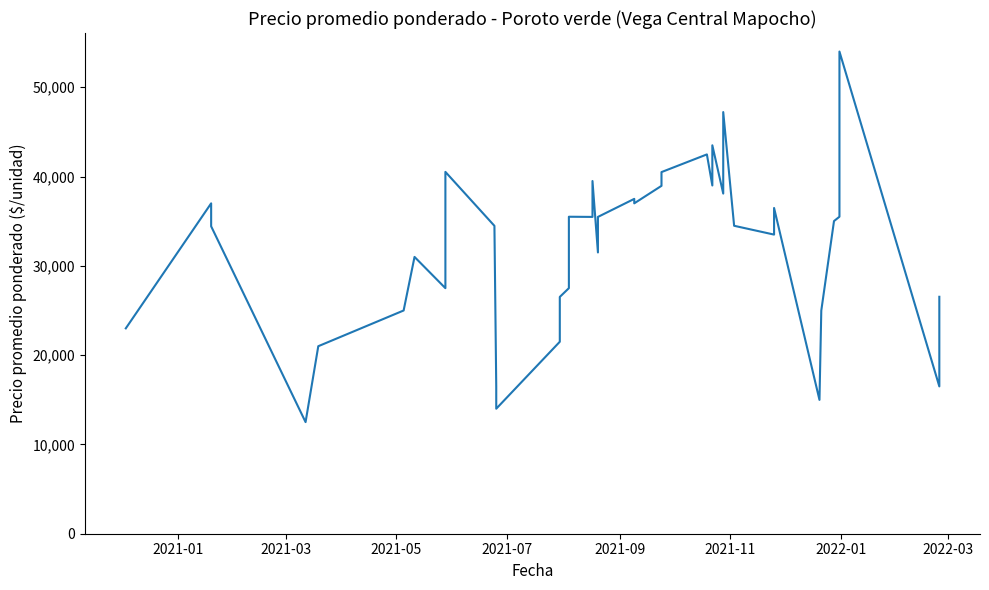

How many interior local peaks (higher than both neighbors) does the data have?

11